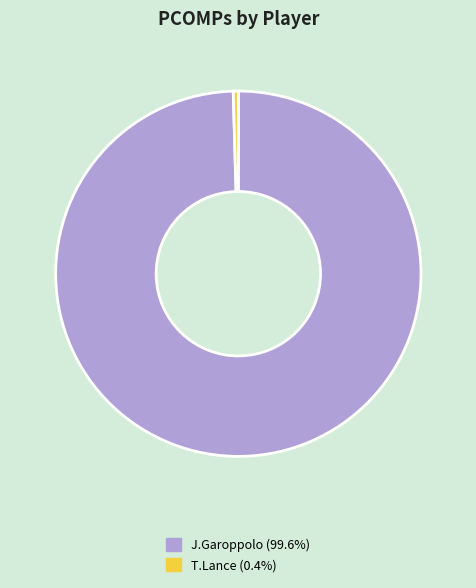

Combined, do J.Garoppolo and T.Lance account for over 50%?

Yes